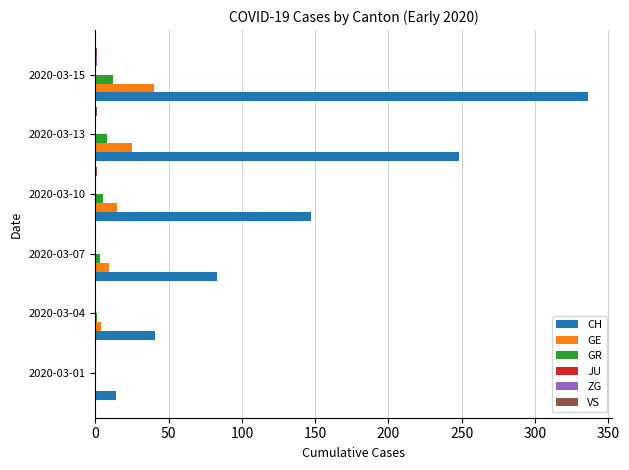

The value of GE at 2020-03-01 is 12. True or false?

False